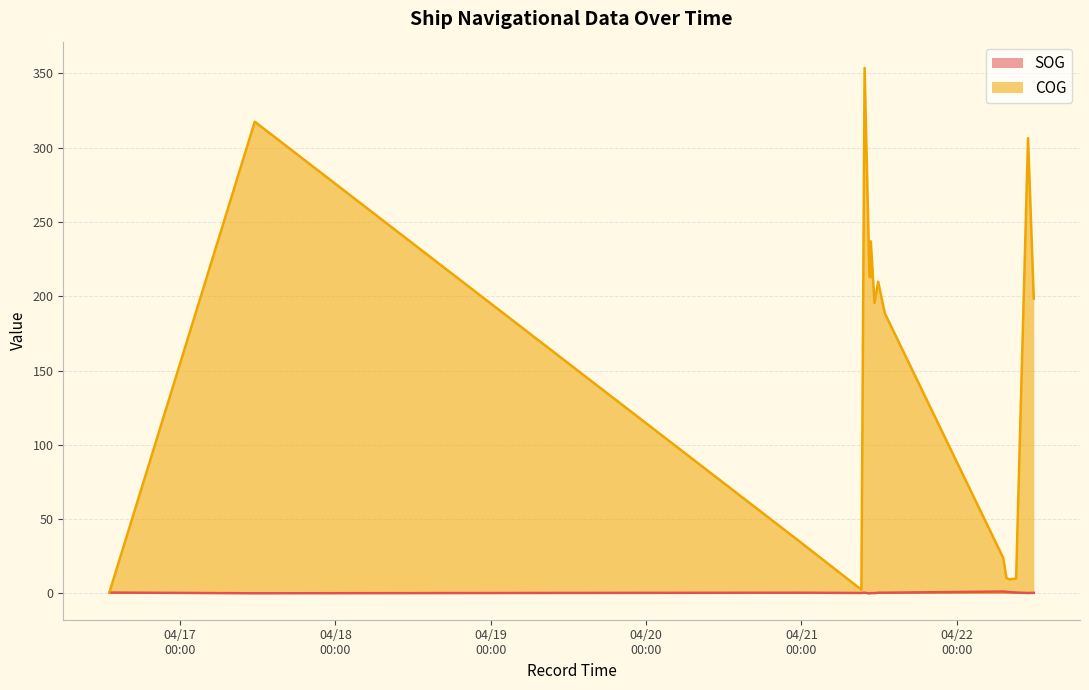

What is the difference between the COG values at 2024-04-21 11:17:00 and 2024-04-21 09:15:31?

193.0